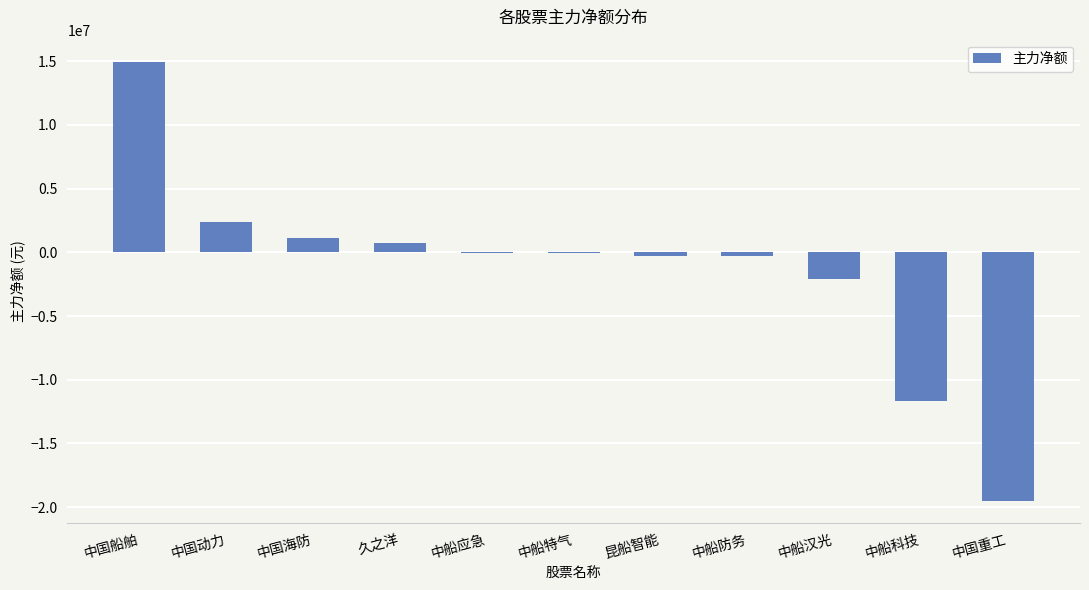

At which label is the value closest to -2271733?

中船汉光